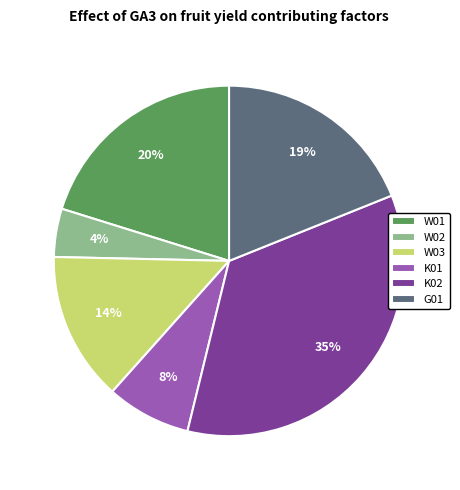

Is there any slice that represents more than half of the pie?

No